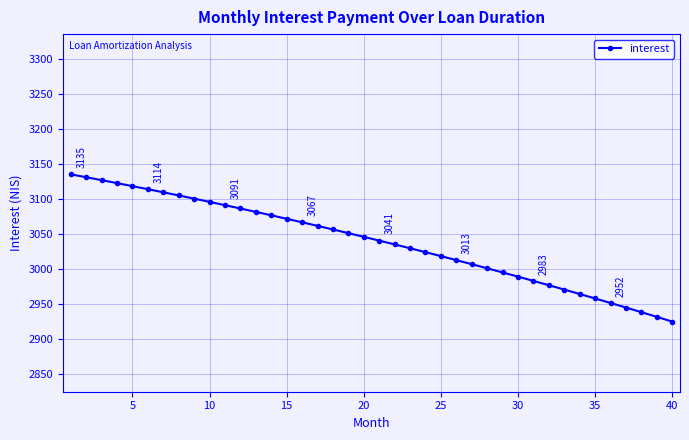

What is the sum of all values?

121558.6